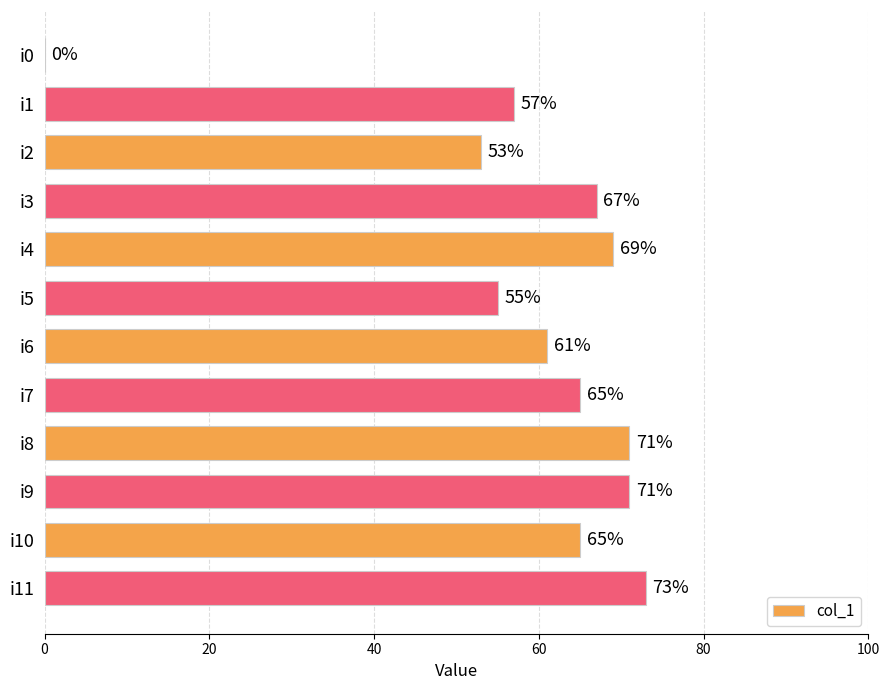

What is the sum of the values at i8 and i0?

71